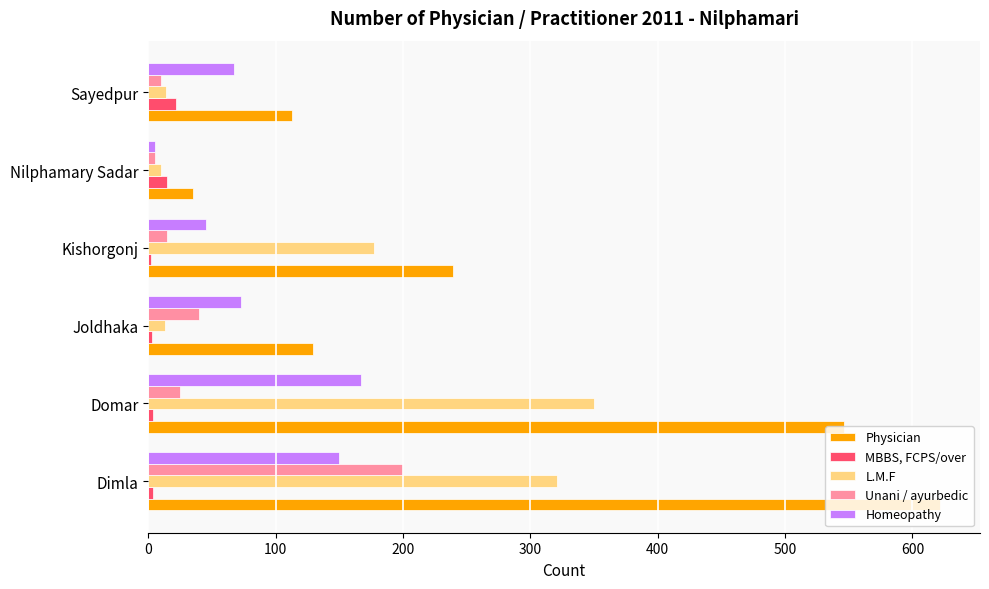

The L.M.F series shows 177 at Kishorgonj. True or false?

True